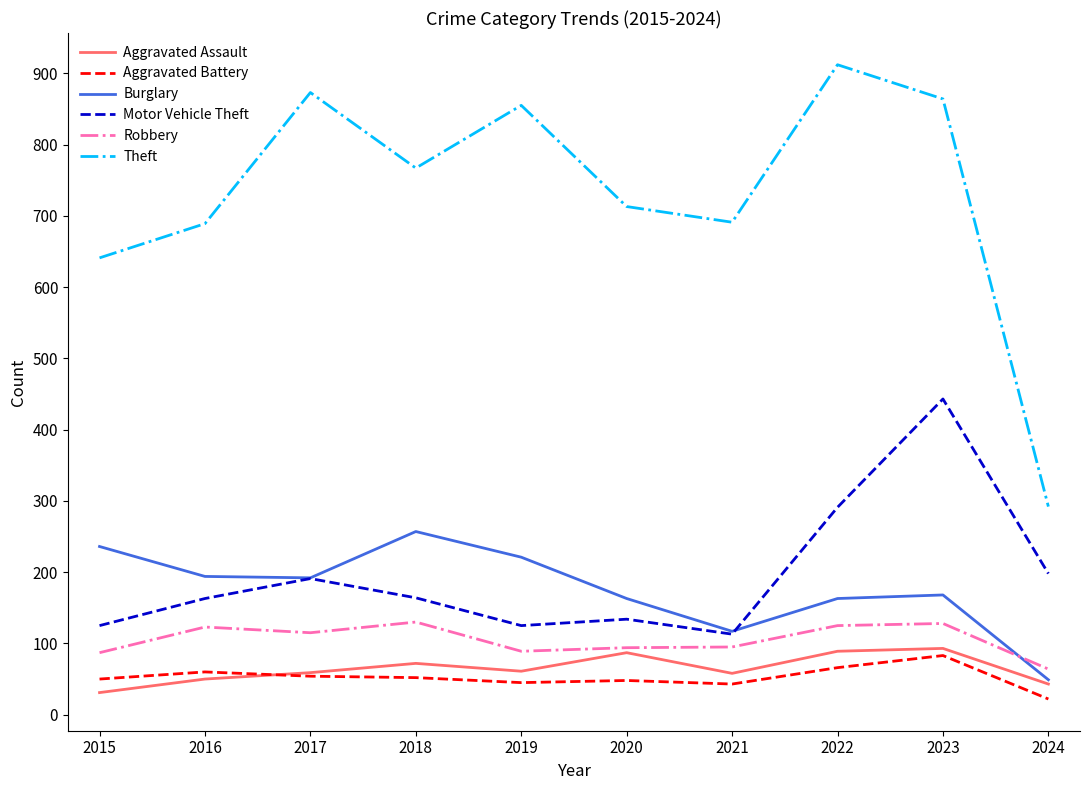

Is it true that Burglary equals 261 at 2017?

False